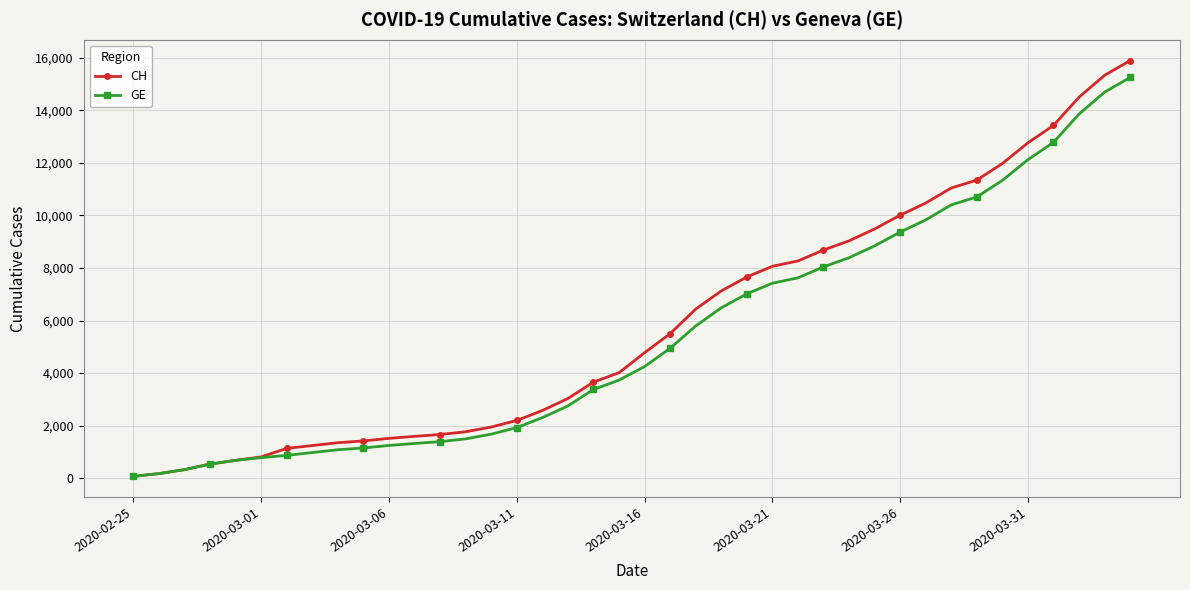

Does the chart have visible grid lines?

Yes